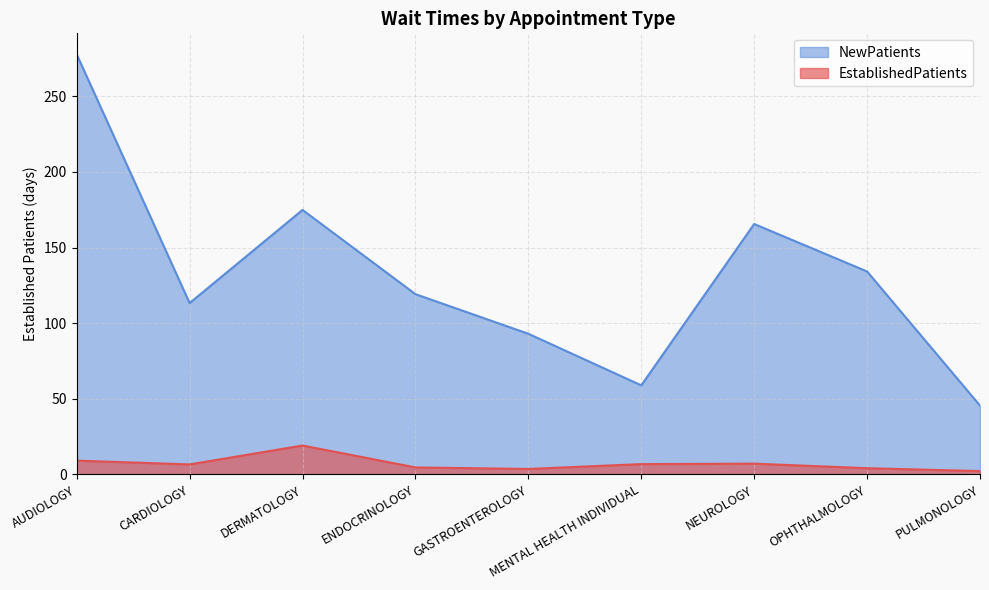

What is the difference between the highest and lowest values at AUDIOLOGY?

268.7